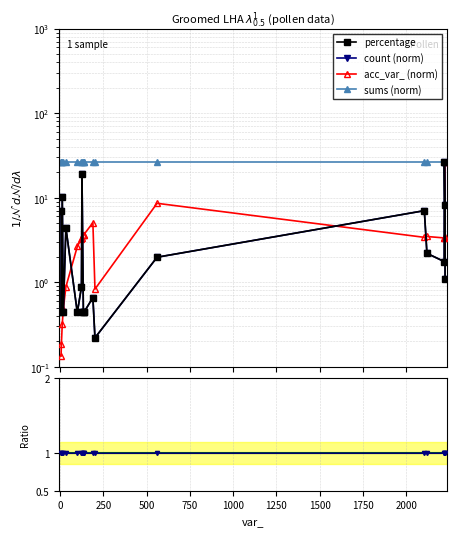

What is the greatest value displayed?

26.2